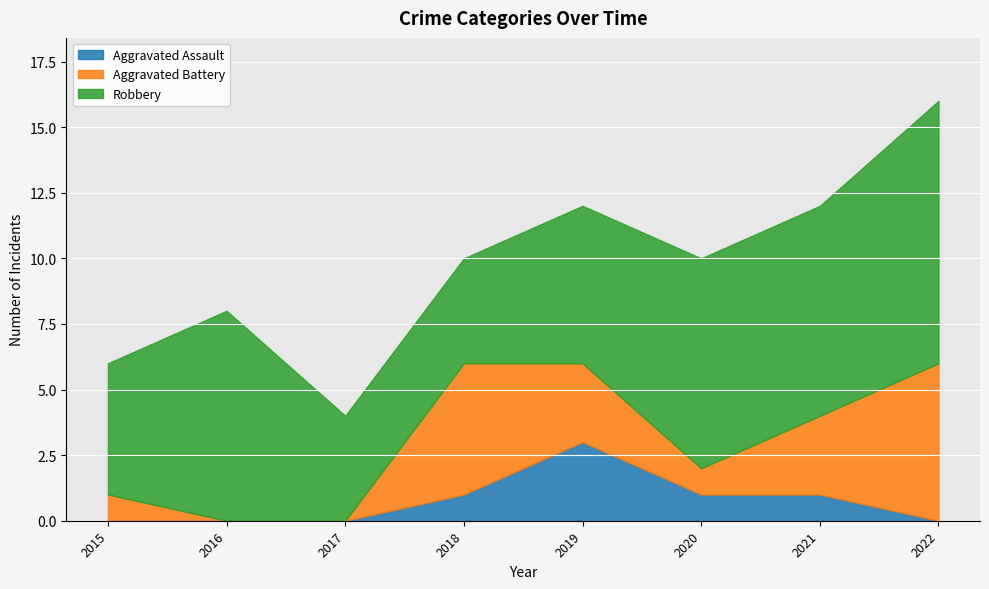

What is the difference between the Robbery values at 2021 and 2015?

3